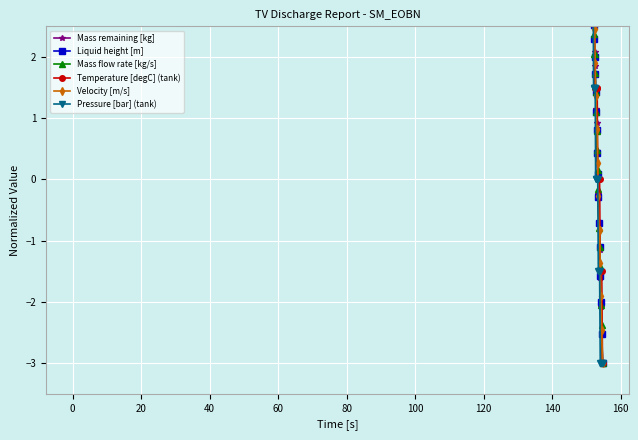

What is the difference between the maximum and second lowest values in the Temperature [degC] (tank) series?

4.5